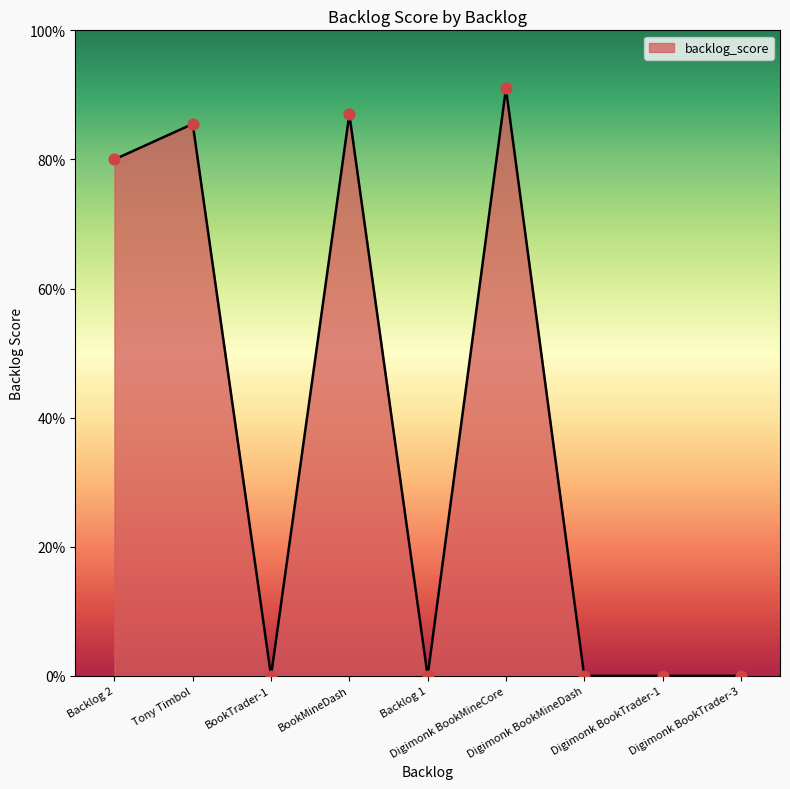

Approximately how many times larger is the value at BookMineDash compared to Digimonk BookMineCore?

1.0